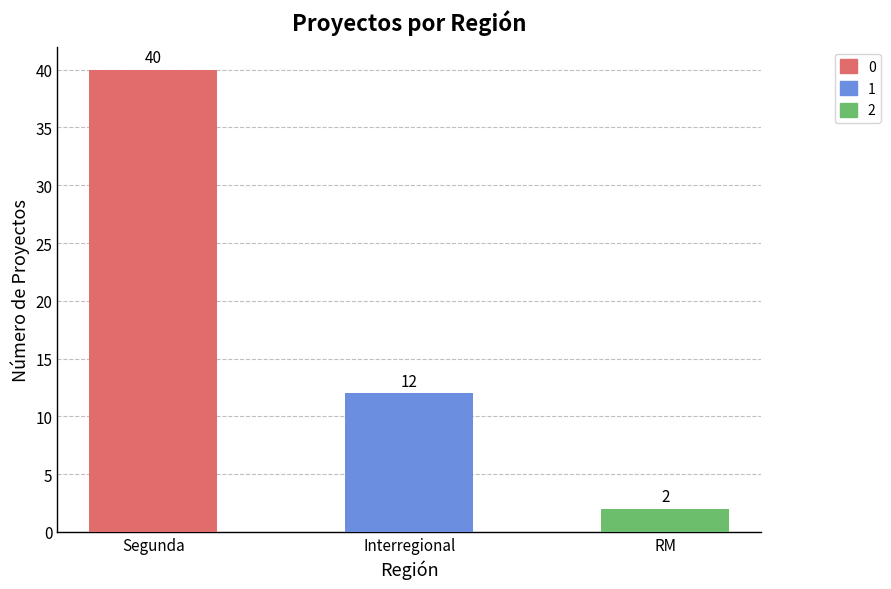

Reading left to right, list all the values displayed in this chart.

40	12	2